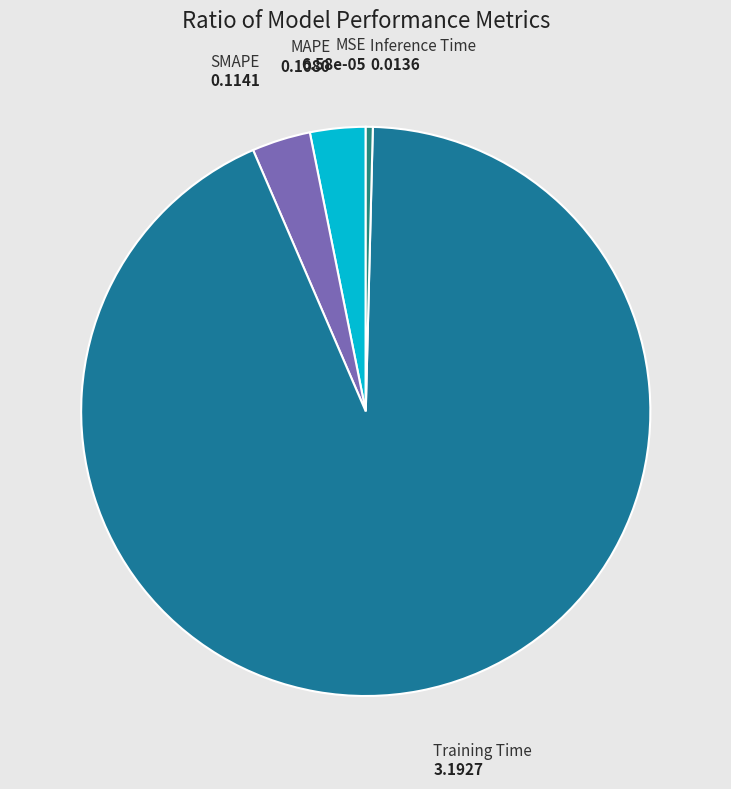

Combined, do Training Time and MAPE account for over 50%?

Yes